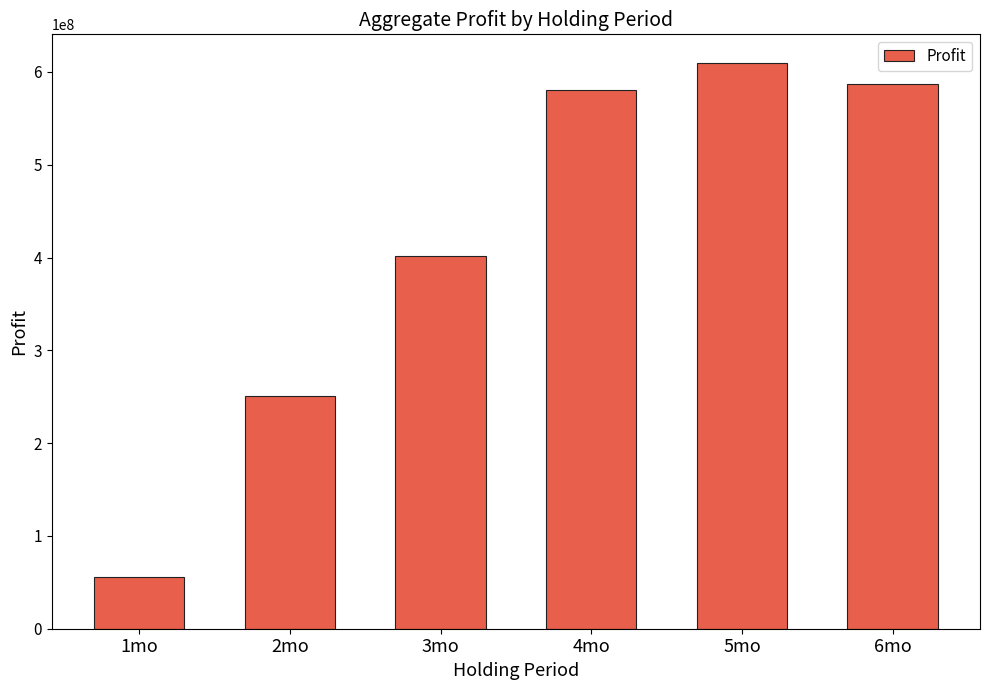

The value at 3mo is 402072667.6. True or false?

True